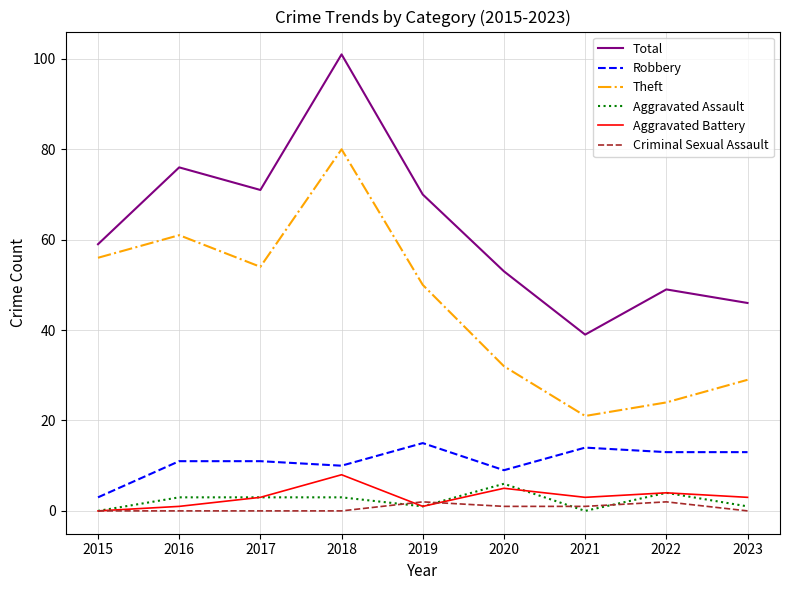

What are all the series names shown in the legend?

Total, Robbery, Theft, Aggravated Assault, Aggravated Battery, Criminal Sexual Assault